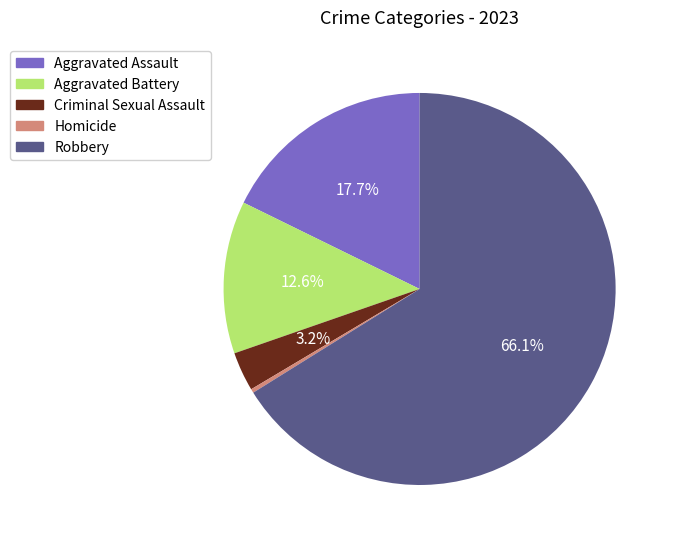

What is the largest slice in the pie chart?

Robbery